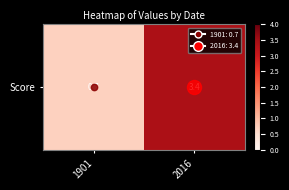

List the labels in order of value, smallest first.

1901, 2016